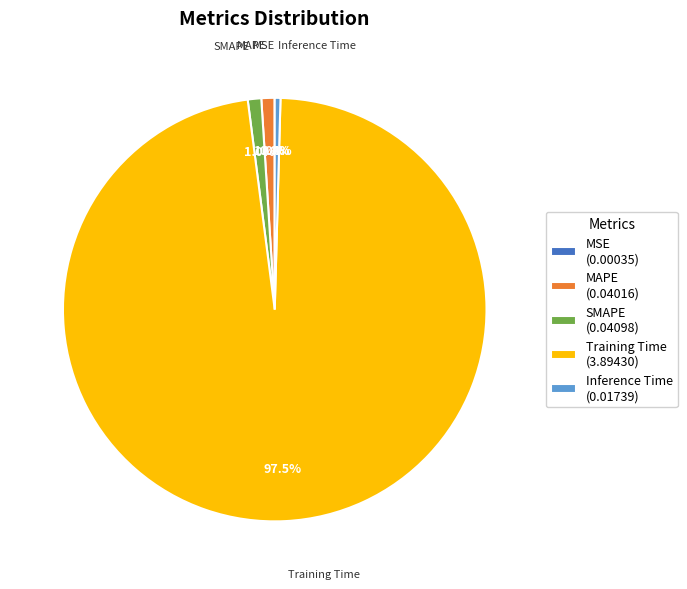

Is SMAPE (0.04098) the majority of the pie?

No